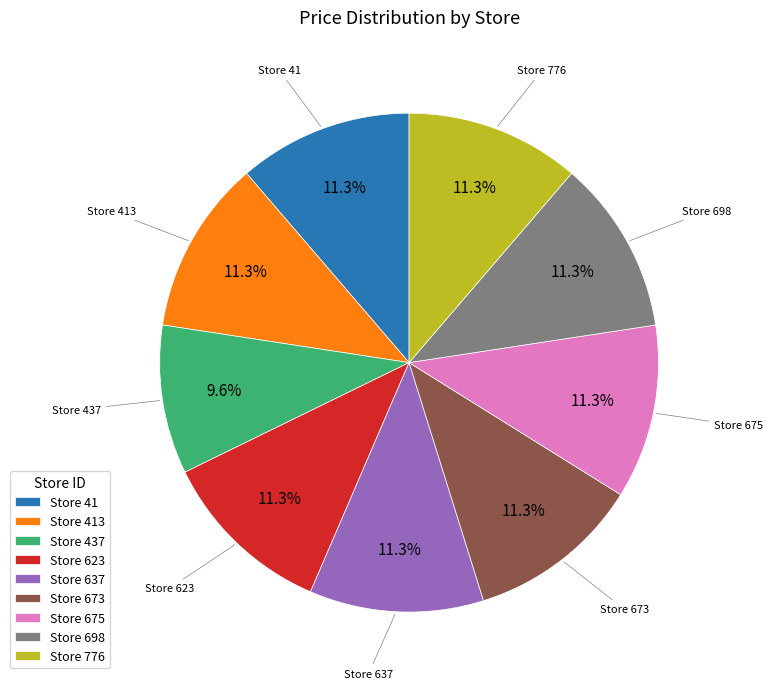

Approximately how many times larger is the value at Store 413 compared to Store 637?

1.0